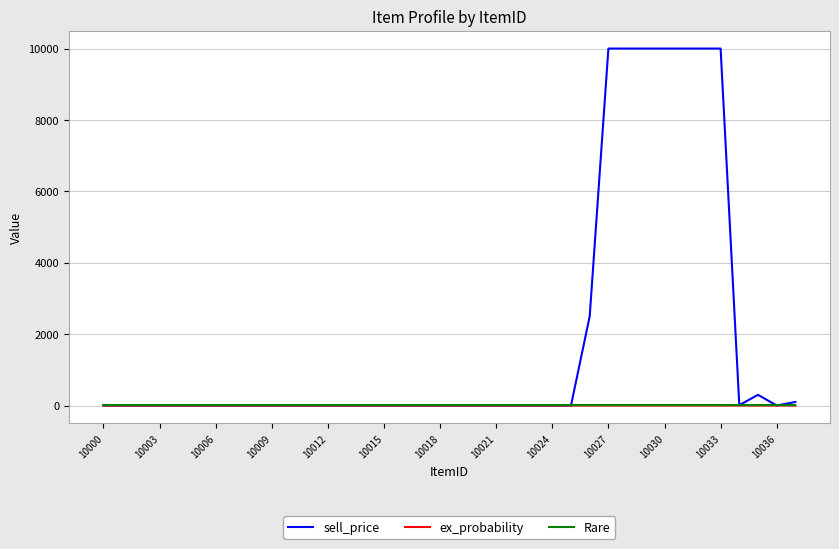

Which series has the widest spread of values?

sell_price